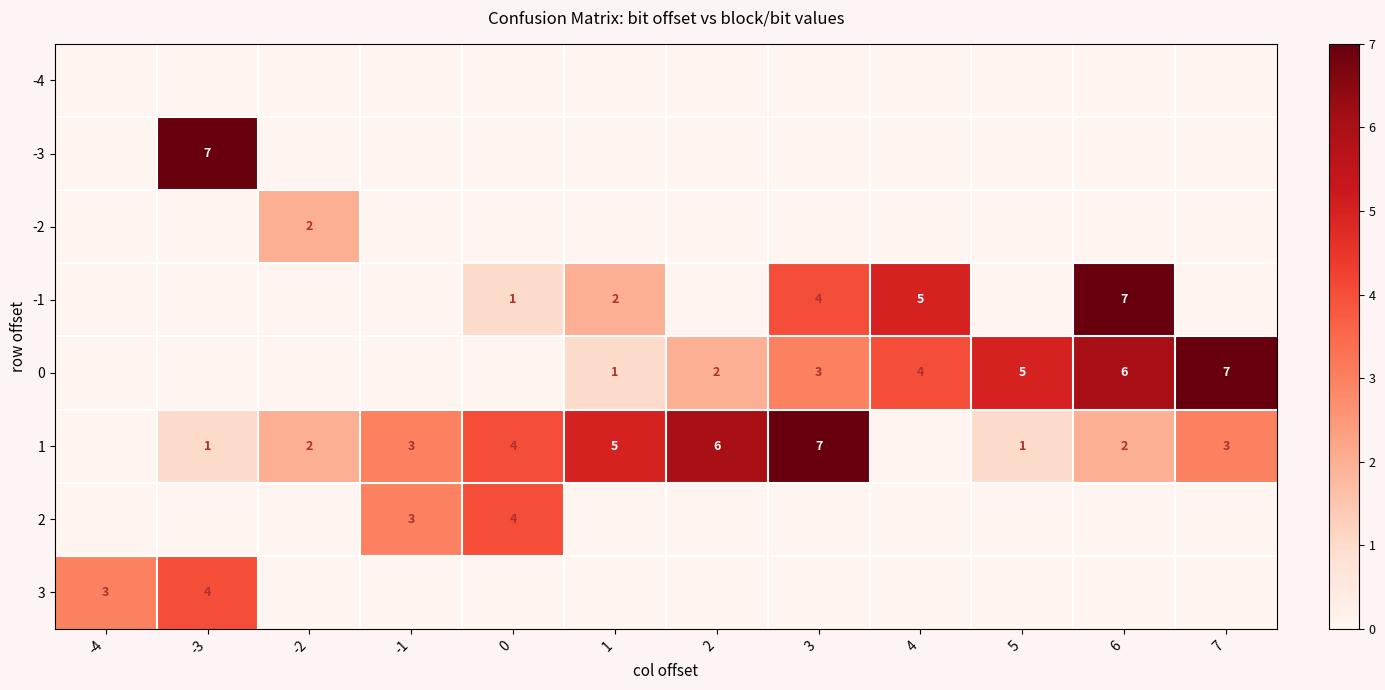

Is it true that 1 equals 6 at 0?

False